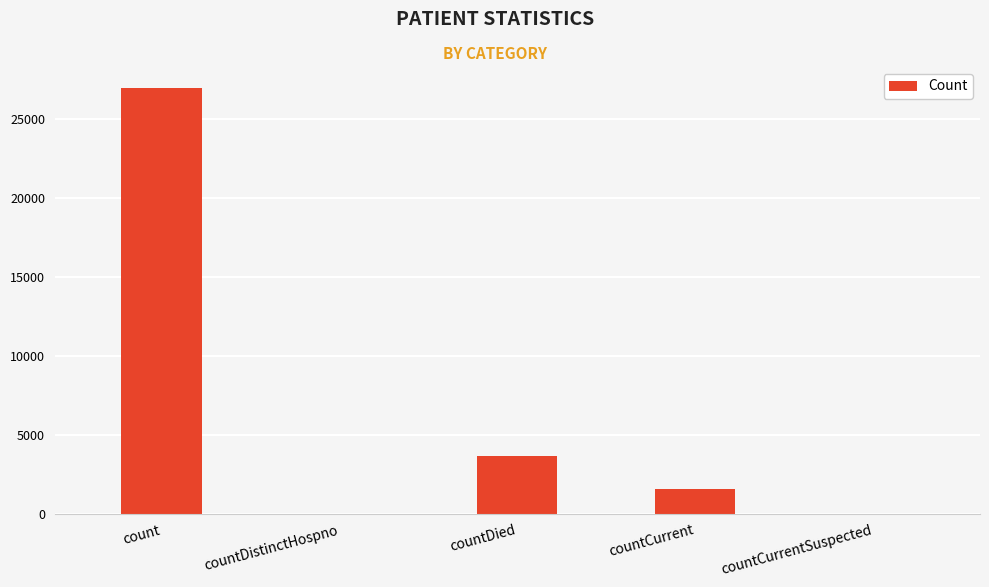

Reading right to left, list all the values displayed in this chart.

0	1583	3622	0	26958